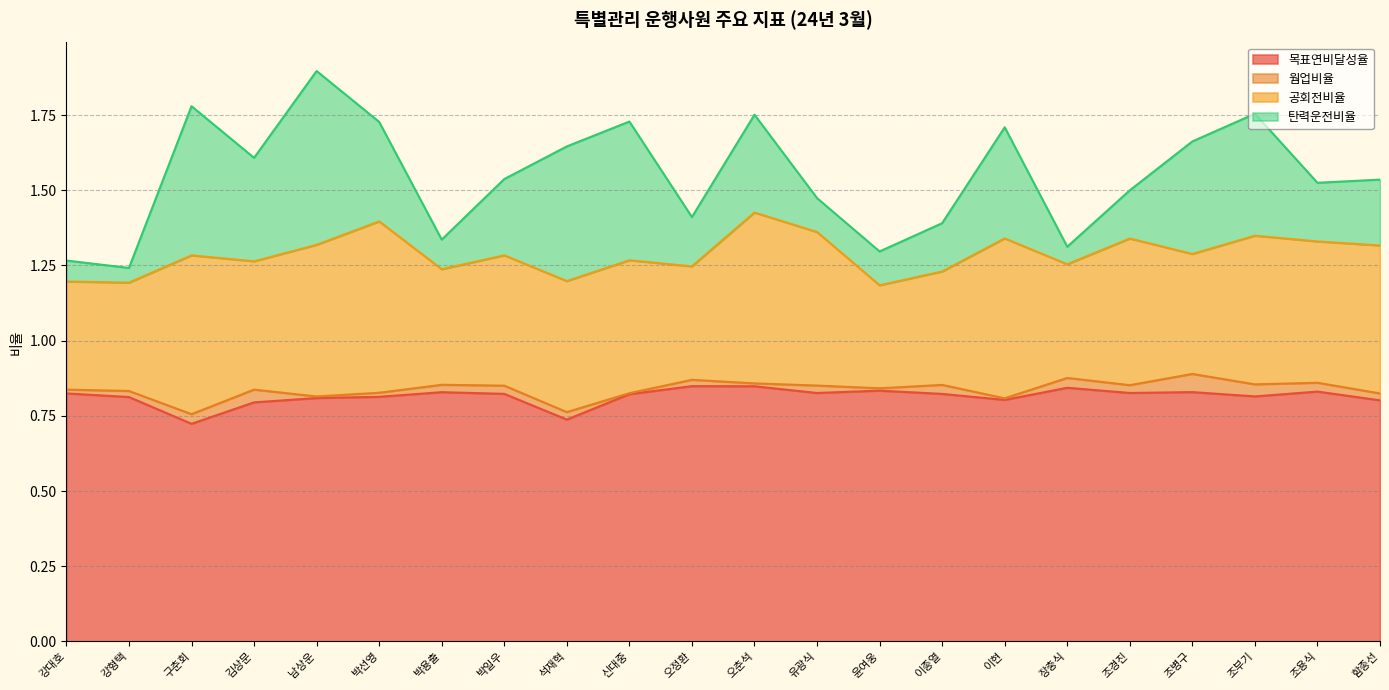

True or false: 웜업비율 and 목표연비달성율 intersect in this chart.

False